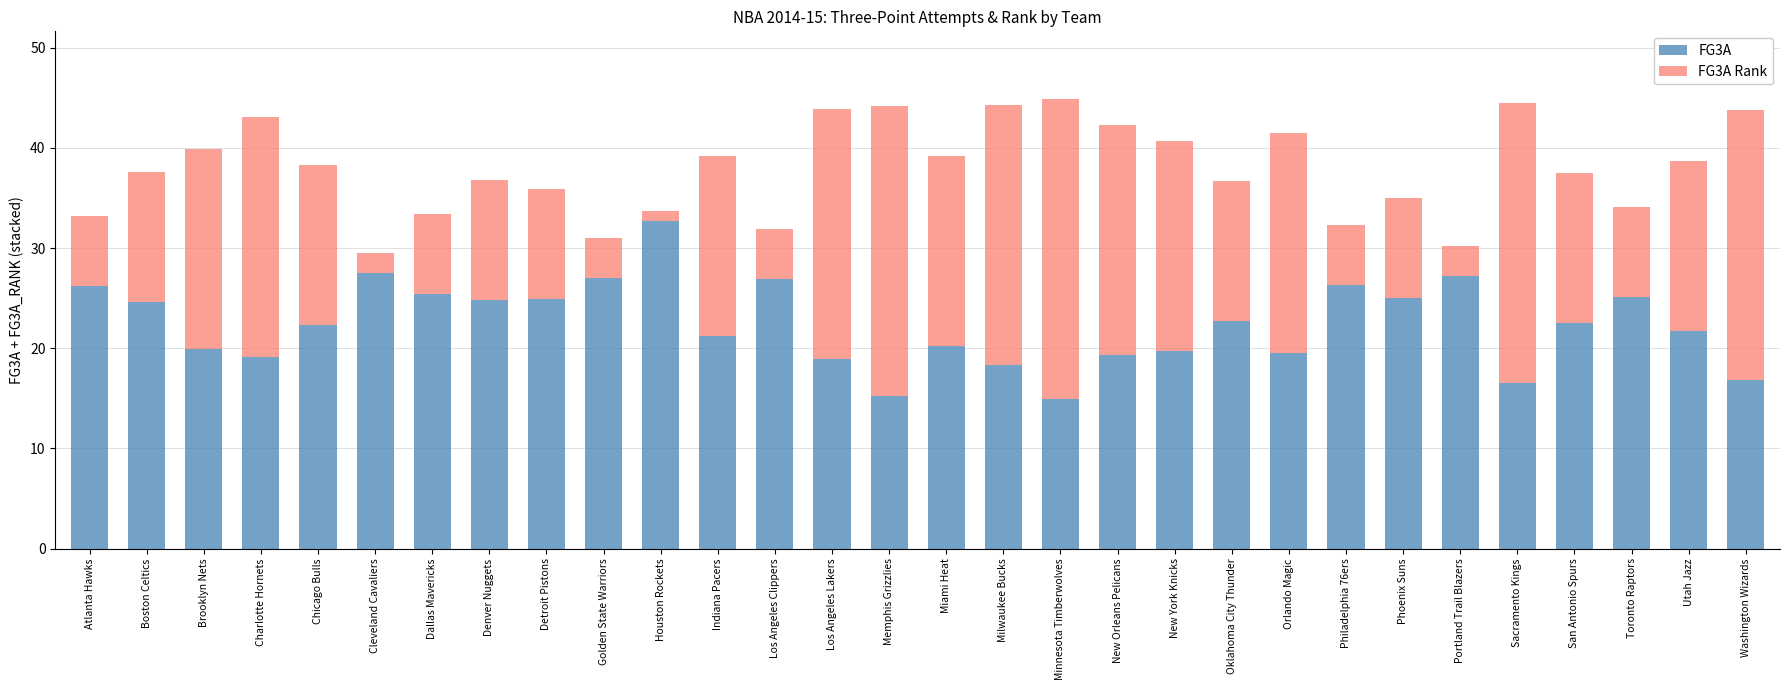

What is the average value of the FG3A series?

22.4